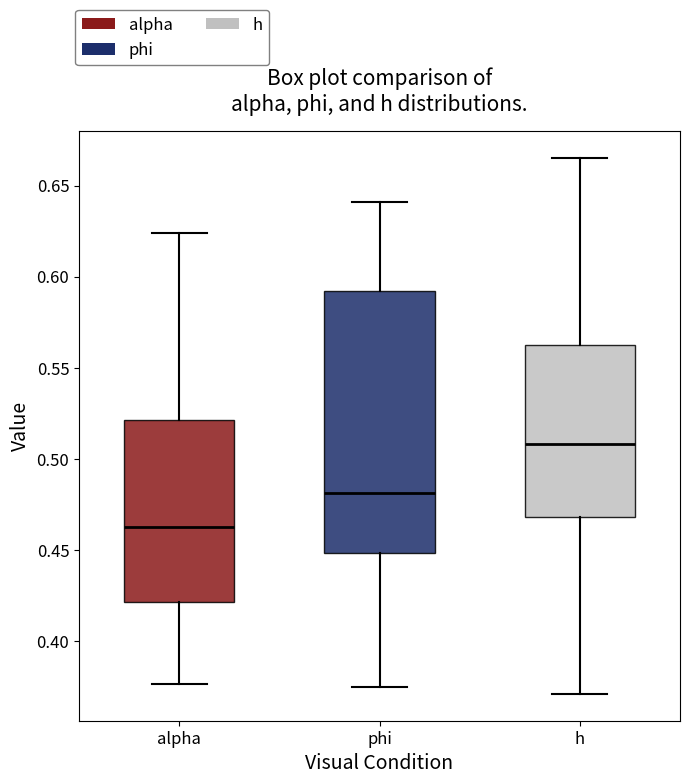

Reading left to right, transcribe this box plot: for each box, give where its median line is, the range the box spans, and where its two whiskers end, as read against the y-axis. The values are not printed on the chart, so give them approximately, as read against the axis.

alpha: median 0.465, box 0.420 to 0.520, whiskers 0.375 to 0.625
phi: median 0.480, box 0.450 to 0.590, whiskers 0.375 to 0.640
h: median 0.510, box 0.470 to 0.565, whiskers 0.370 to 0.665